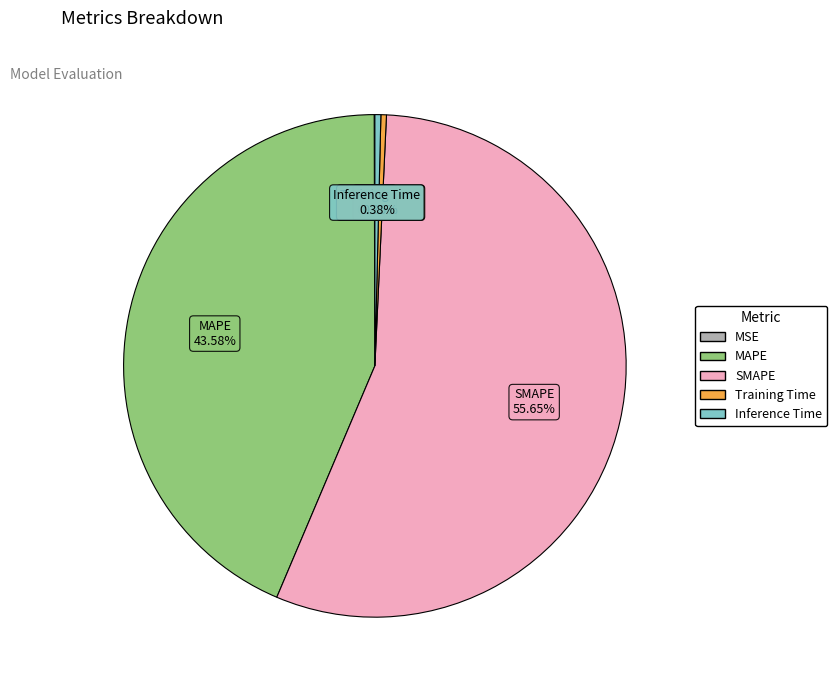

What is the largest slice in the pie chart?

SMAPE